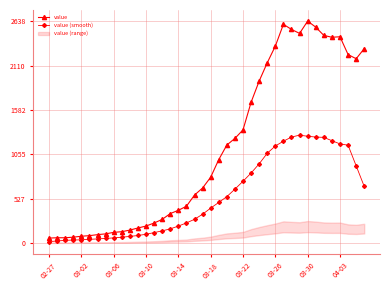

True or false: value (smooth) and value cross at least once.

False